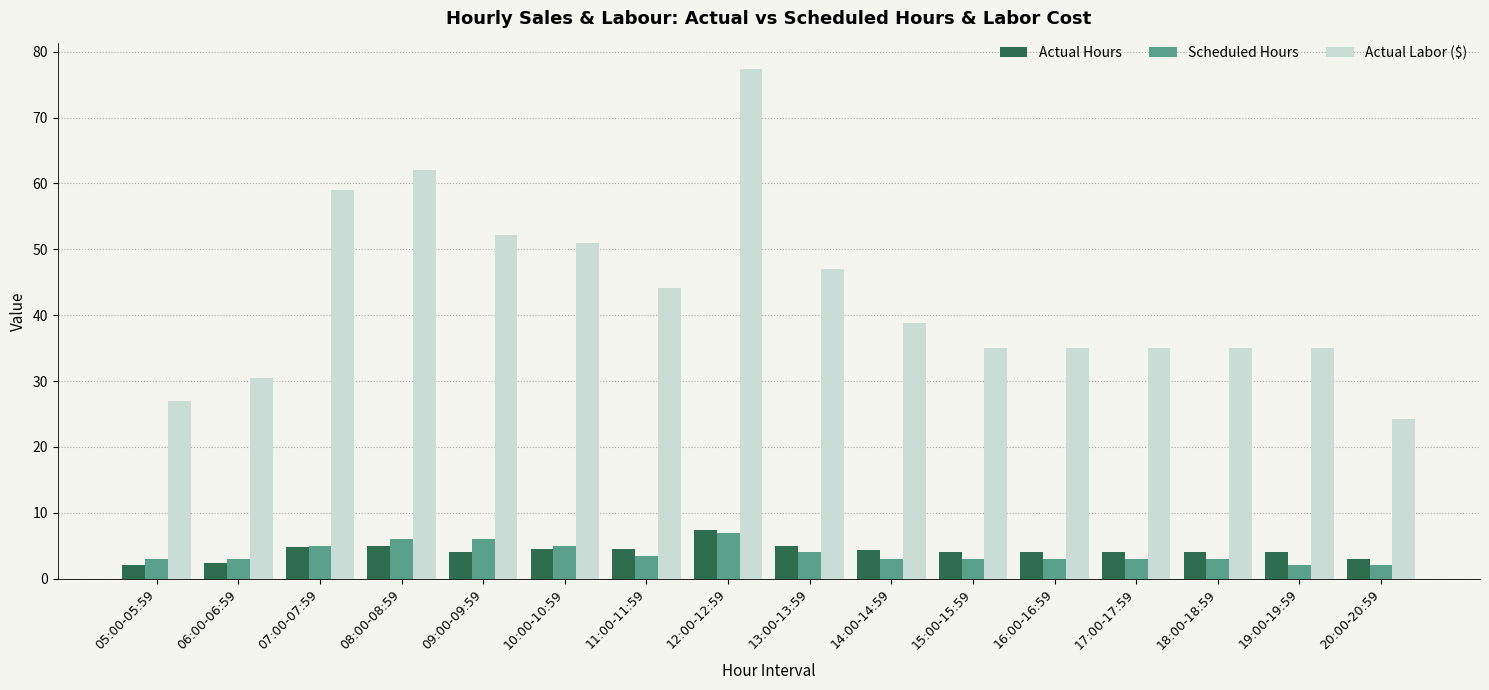

What is the sum of all Scheduled Hours values?

61.5